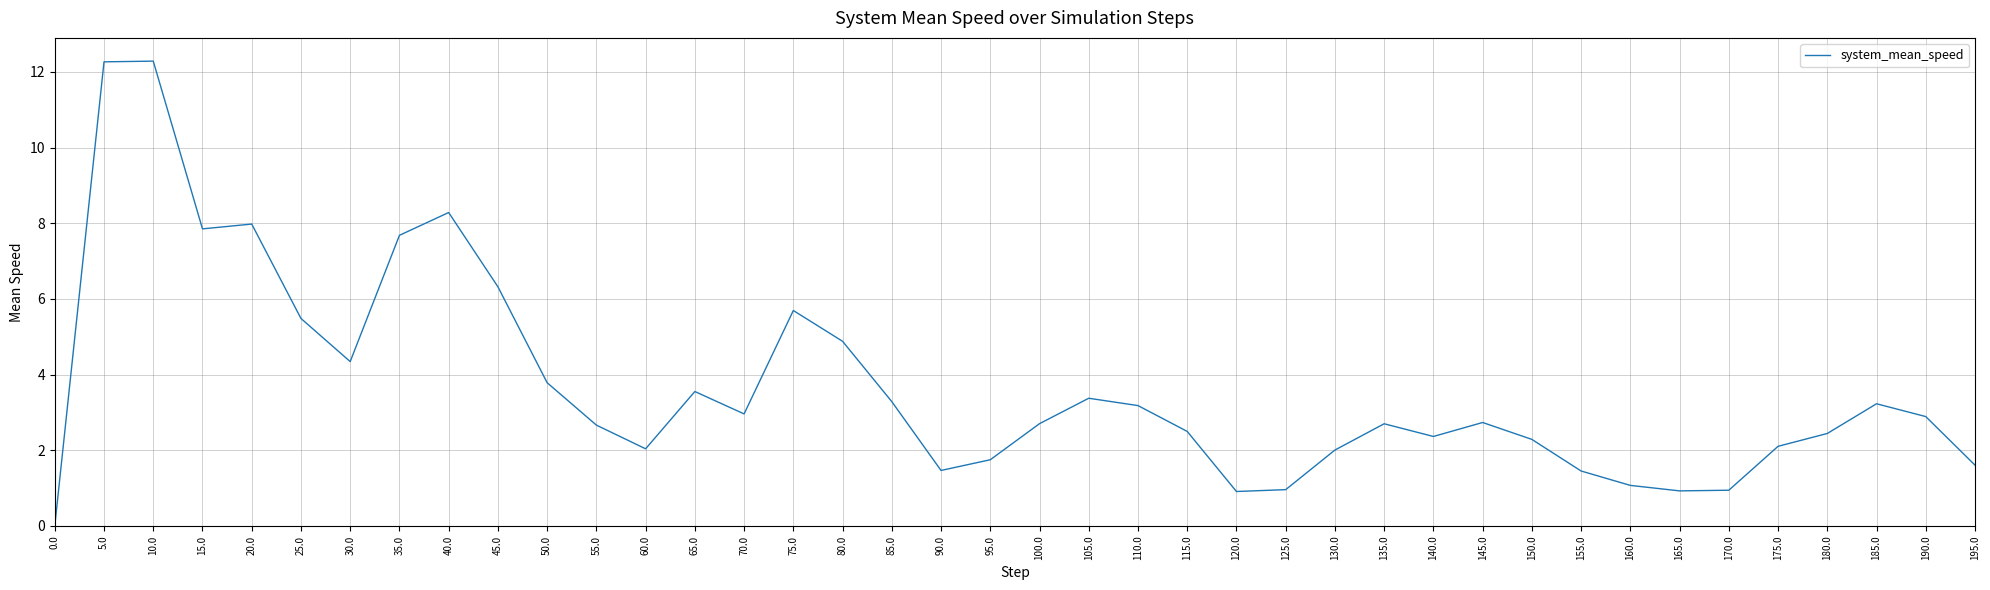

The chart shows a value of 1.3 at 85.0. True or false?

False